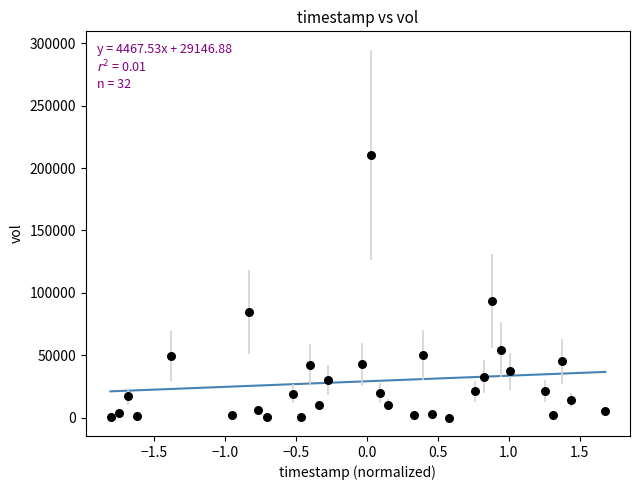

What Y value in the scatter plot is closest to 105350?

93500